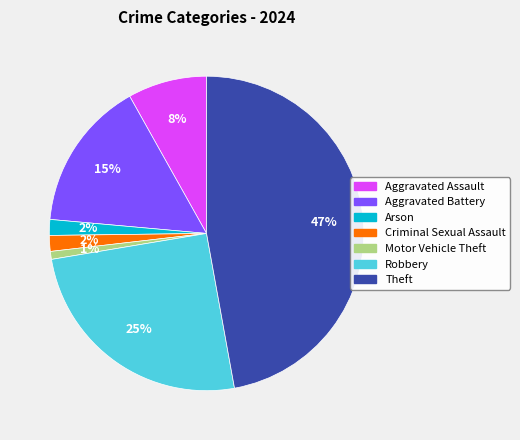

To the nearest percent, what is the average slice percentage?

14%